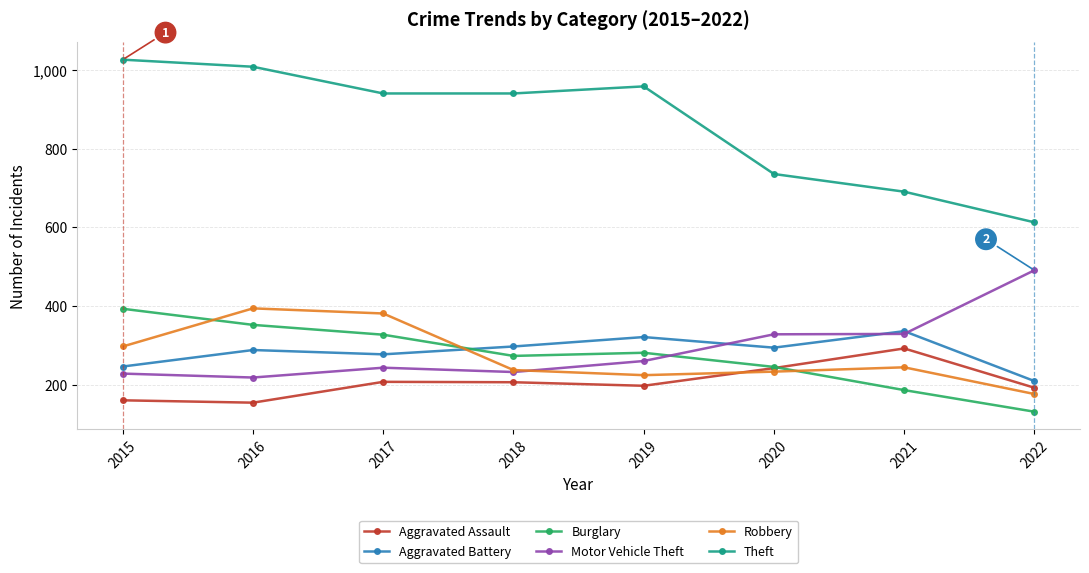

Which category has the highest value in the Burglary series?

2015